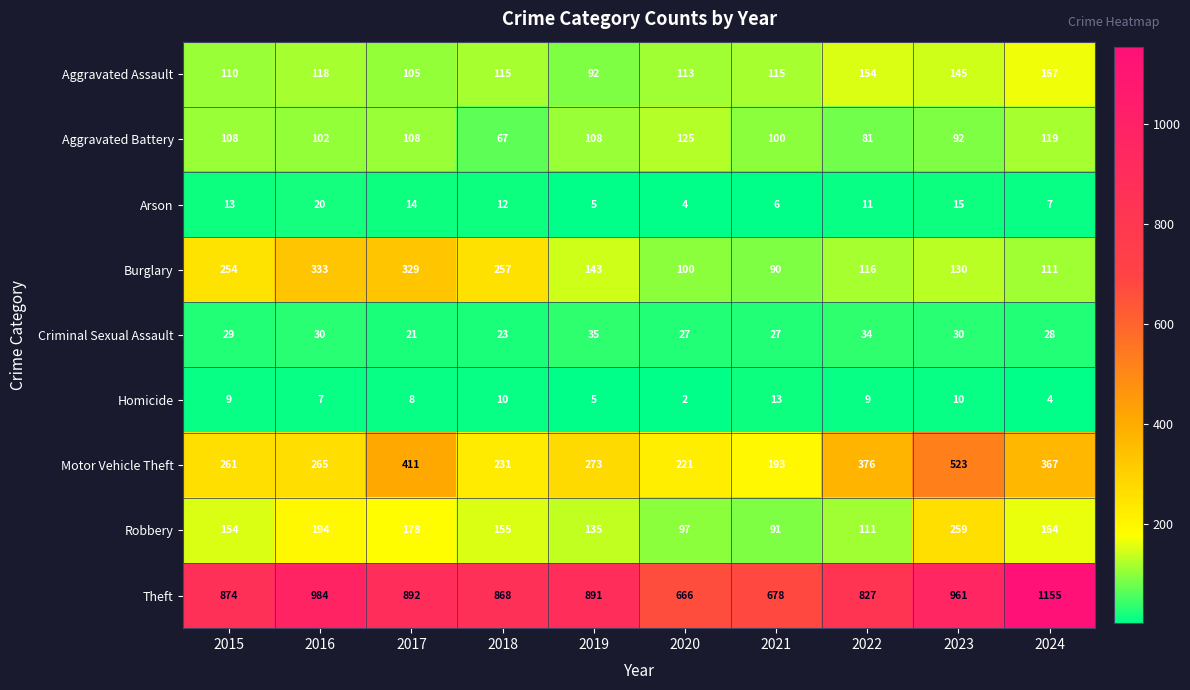

The Criminal Sexual Assault series shows 23 at 2018. True or false?

True